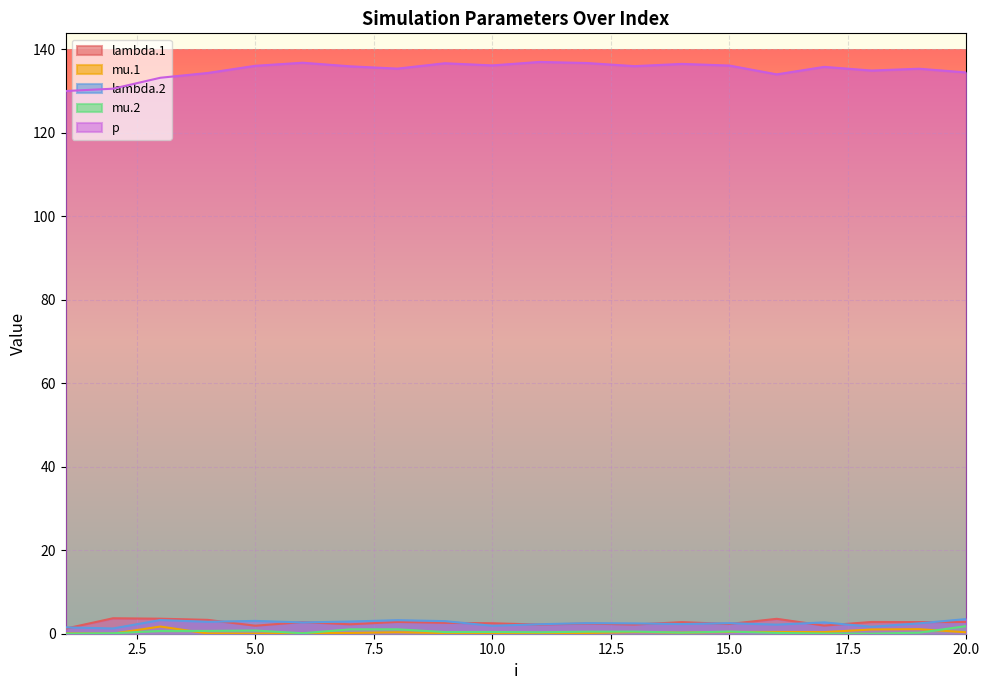

The value of p at 17 is 135.8. True or false?

True